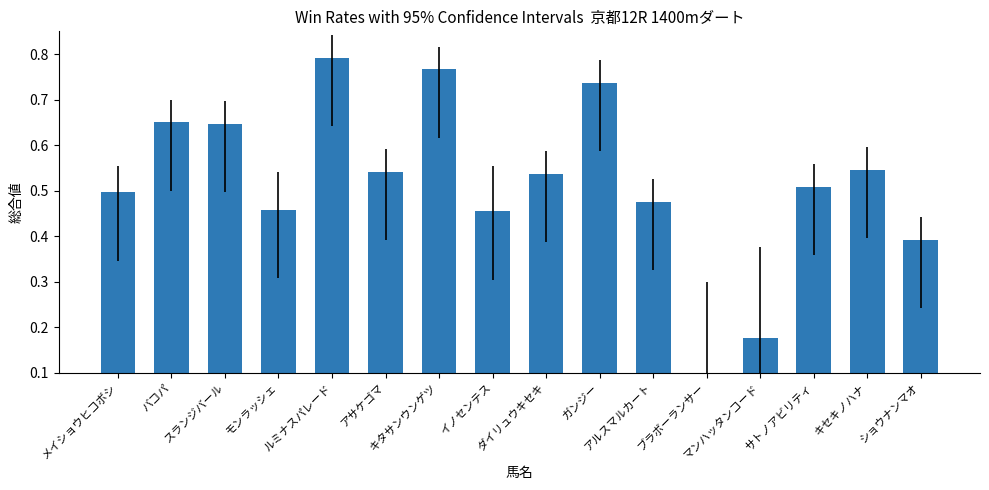

What is the sum of all values?

8.3